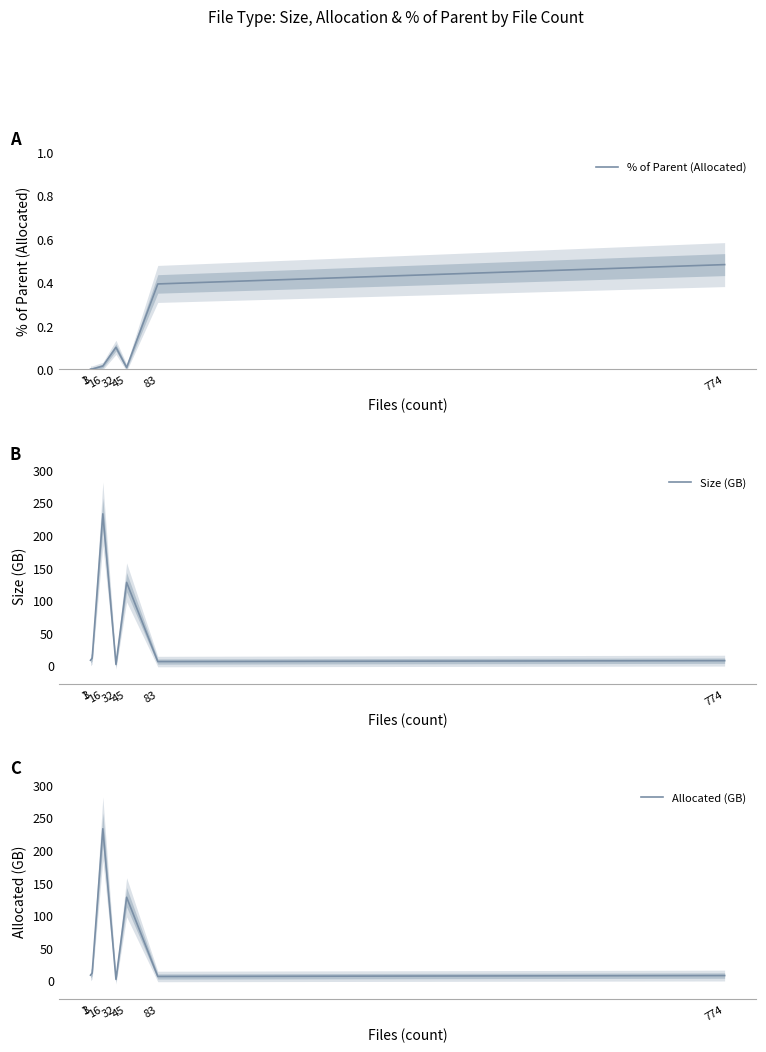

What is the difference between the maximum and second lowest values in the Allocated (GB) series?

226.8